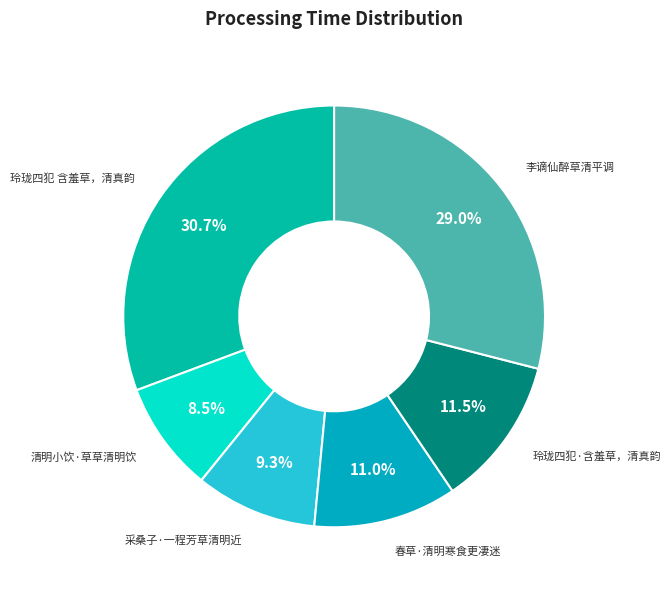

To the nearest percent, what is the combined percentage of 李谪仙醉草清平调 and 玲珑四犯 含羞草，清真韵?

60%